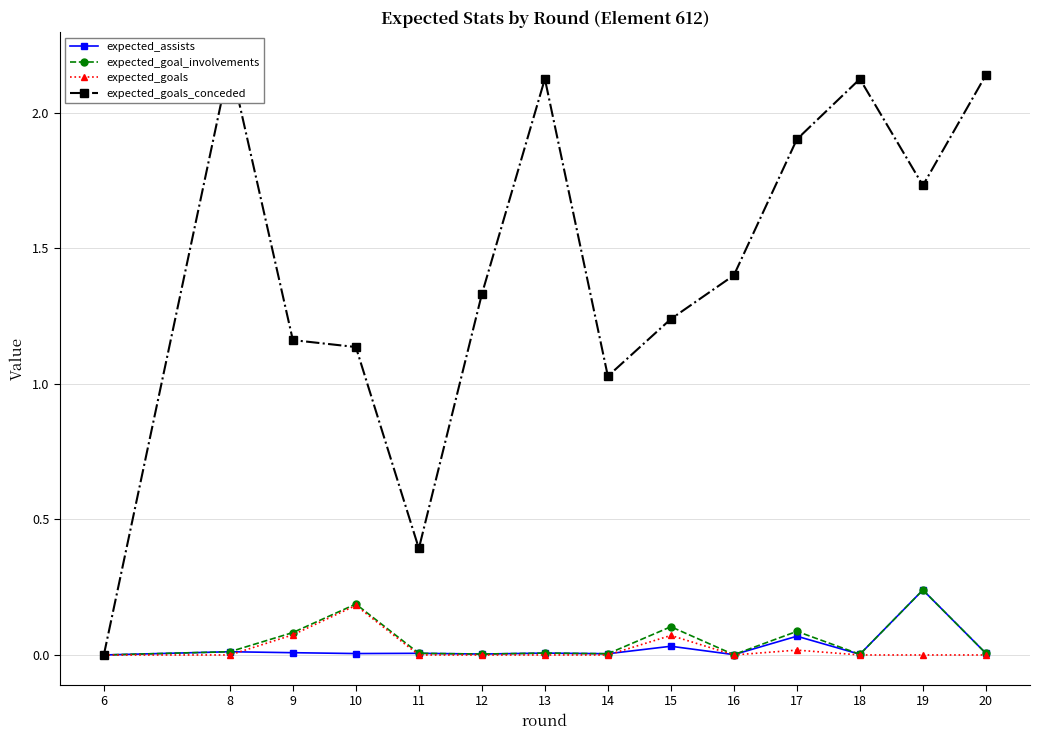

What are all the series names shown in the legend?

expected_assists, expected_goal_involvements, expected_goals, expected_goals_conceded